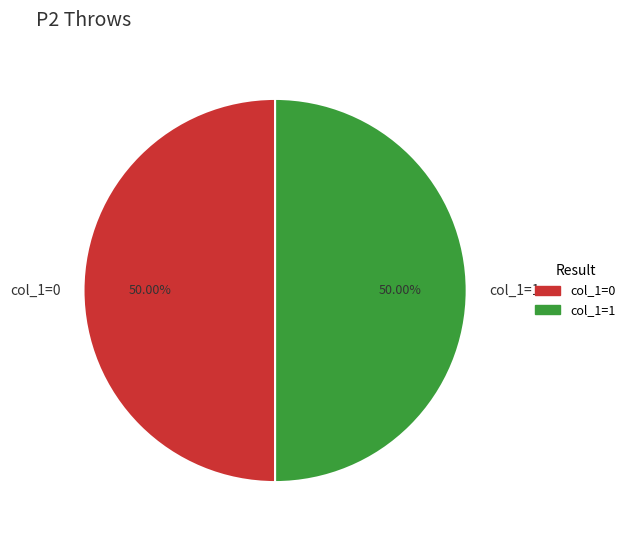

Approximately how many times larger is the value at col_1=0 compared to col_1=1?

1.0